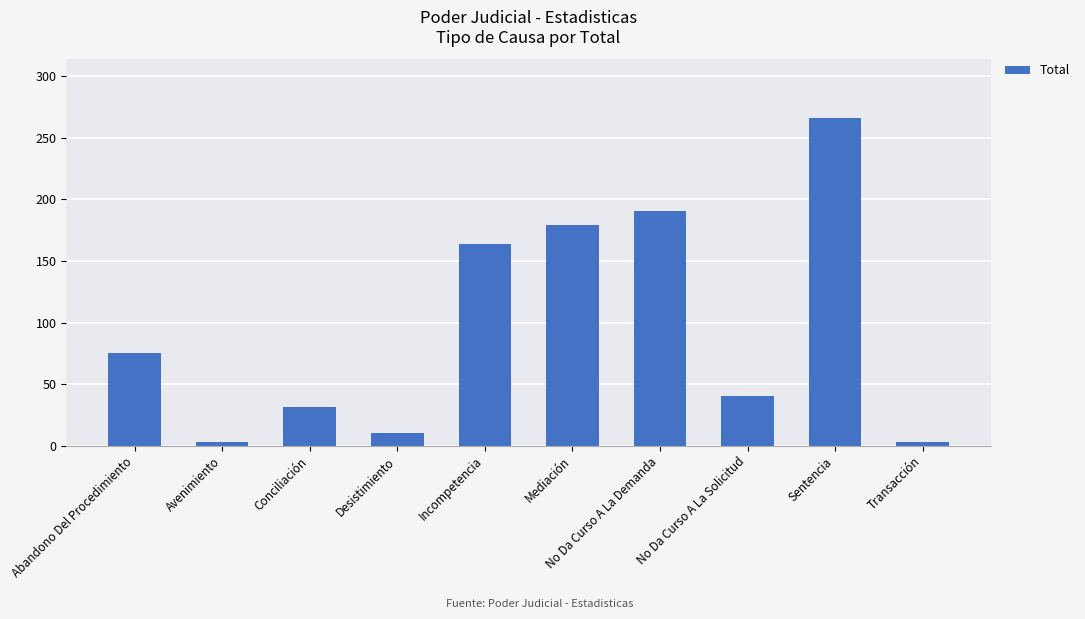

Is it true that the value at Incompetencia is 164?

True